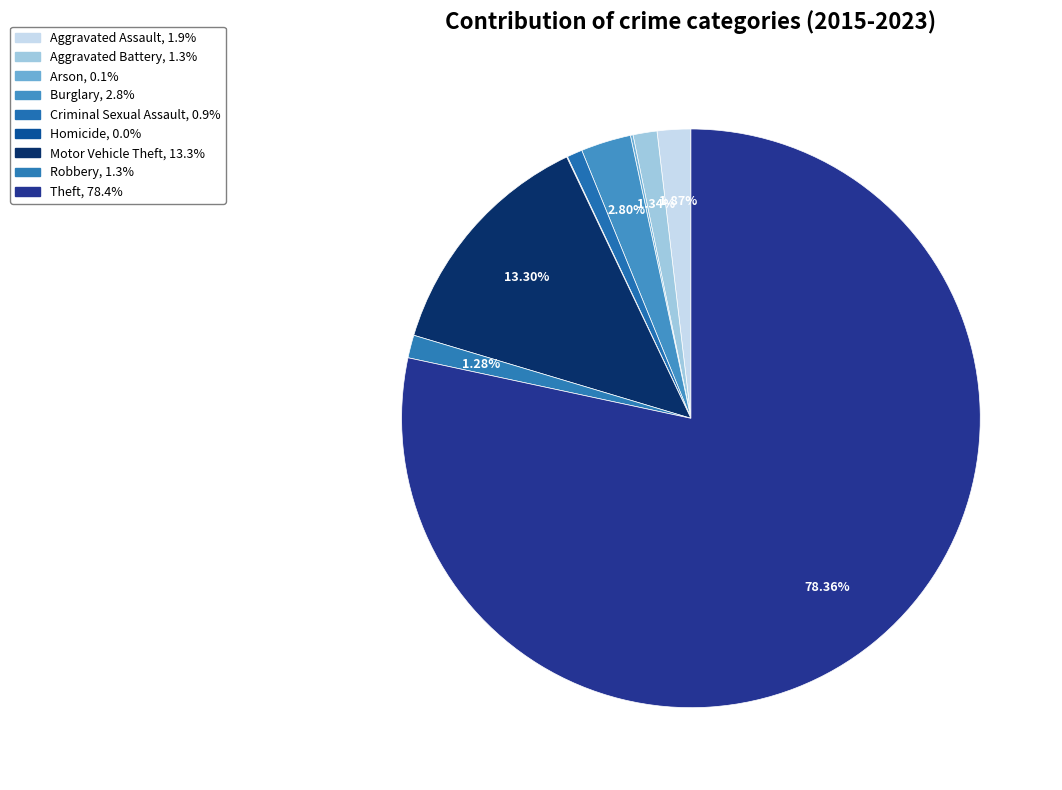

Is it true that Homicide is 11% of the pie?

False